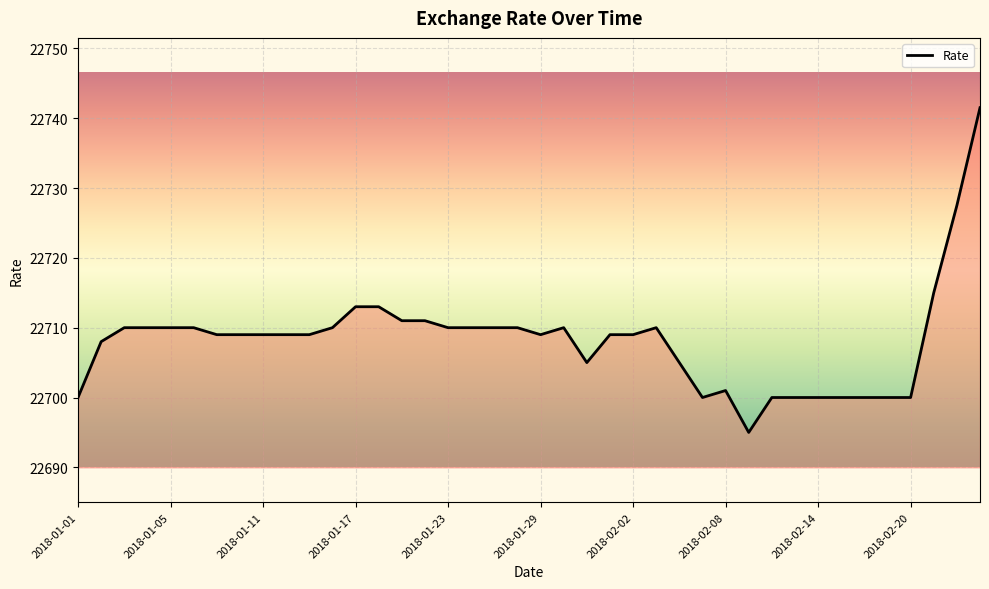

What is the difference between the maximum and minimum values?

46.5